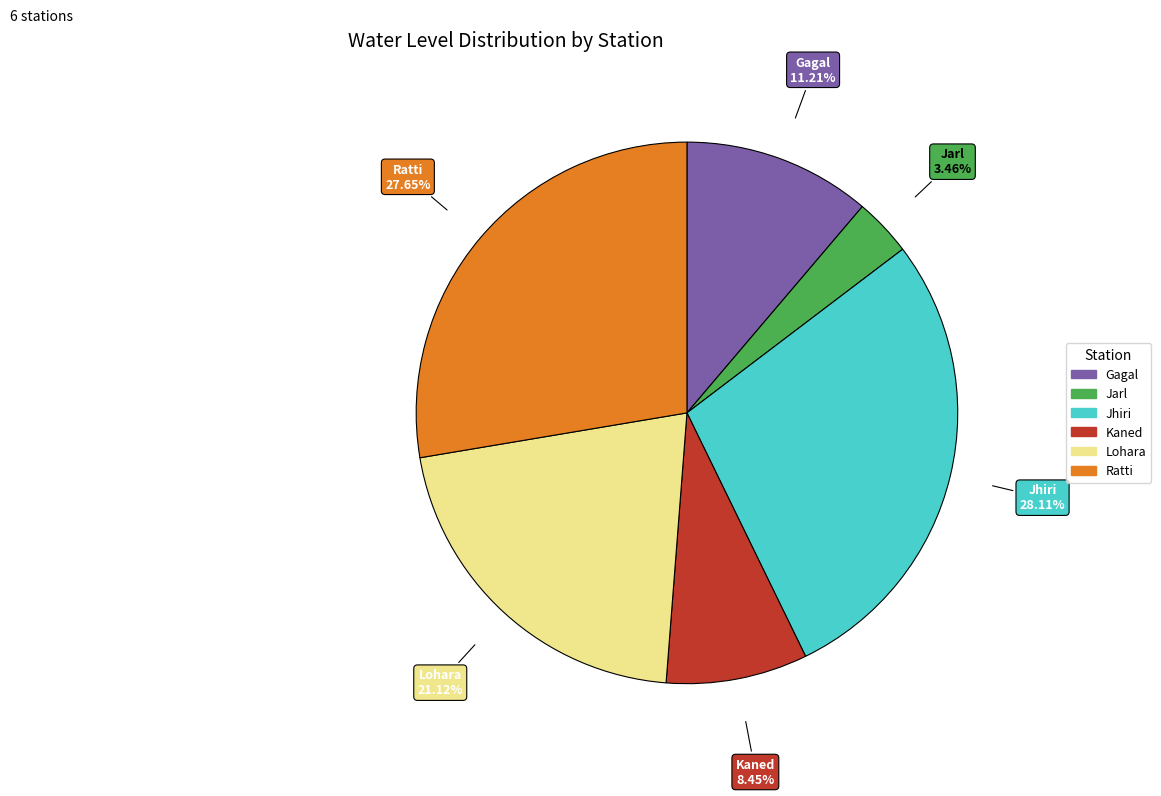

What is the smallest slice in the pie chart?

Jarl